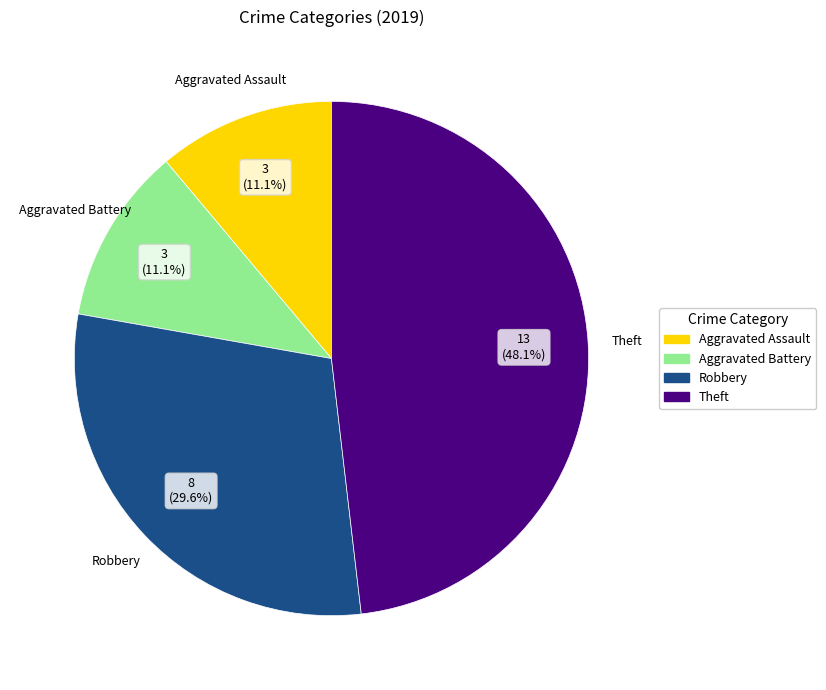

Does any single category account for the majority?

No